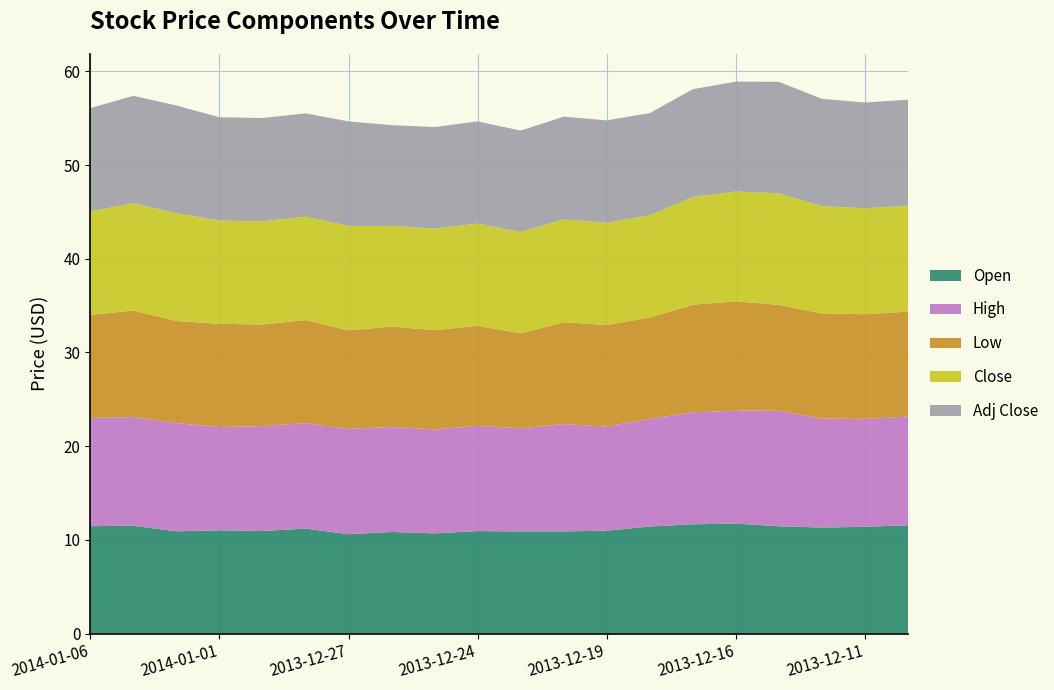

Reading left to right, list all the values displayed in this chart.

Open: 2014-01-06=11.5	2014-01-03=11.5	2014-01-02=10.9	2014-01-01=11.0	2013-12-31=10.9	2013-12-30=11.2	2013-12-27=10.6	2013-12-26=10.8	2013-12-25=10.7	2013-12-24=10.9	2013-12-23=10.9	2013-12-20=10.9	2013-12-19=11.0	2013-12-18=11.4	2013-12-17=11.7	2013-12-16=11.7	2013-12-13=11.4	2013-12-12=11.3	2013-12-11=11.4	2013-12-10=11.6
High: 2014-01-06=11.6	2014-01-03=11.6	2014-01-02=11.6	2014-01-01=11.0	2013-12-31=11.2	2013-12-30=11.3	2013-12-27=11.2	2013-12-26=11.2	2013-12-25=11.1	2013-12-24=11.2	2013-12-23=11.0	2013-12-20=11.5	2013-12-19=11.1	2013-12-18=11.5	2013-12-17=11.9	2013-12-16=12.1	2013-12-13=12.3	2013-12-12=11.6	2013-12-11=11.5	2013-12-10=11.6
Low: 2014-01-06=11.0	2014-01-03=11.4	2014-01-02=10.9	2014-01-01=11.0	2013-12-31=10.8	2013-12-30=11.0	2013-12-27=10.5	2013-12-26=10.7	2013-12-25=10.6	2013-12-24=10.7	2013-12-23=10.2	2013-12-20=10.9	2013-12-19=10.8	2013-12-18=10.8	2013-12-17=11.5	2013-12-16=11.7	2013-12-13=11.3	2013-12-12=11.2	2013-12-11=11.2	2013-12-10=11.2
Close: 2014-01-06=11.0	2014-01-03=11.5	2014-01-02=11.5	2014-01-01=11.0	2013-12-31=11.0	2013-12-30=11.0	2013-12-27=11.2	2013-12-26=10.8	2013-12-25=10.8	2013-12-24=10.9	2013-12-23=10.8	2013-12-20=11.0	2013-12-19=10.9	2013-12-18=10.9	2013-12-17=11.5	2013-12-16=11.7	2013-12-13=11.9	2013-12-12=11.4	2013-12-11=11.3	2013-12-10=11.3
Adj Close: 2014-01-06=11.0	2014-01-03=11.5	2014-01-02=11.5	2014-01-01=11.0	2013-12-31=11.0	2013-12-30=11.0	2013-12-27=11.2	2013-12-26=10.8	2013-12-25=10.8	2013-12-24=10.9	2013-12-23=10.8	2013-12-20=11.0	2013-12-19=10.9	2013-12-18=10.9	2013-12-17=11.5	2013-12-16=11.7	2013-12-13=11.9	2013-12-12=11.4	2013-12-11=11.3	2013-12-10=11.3